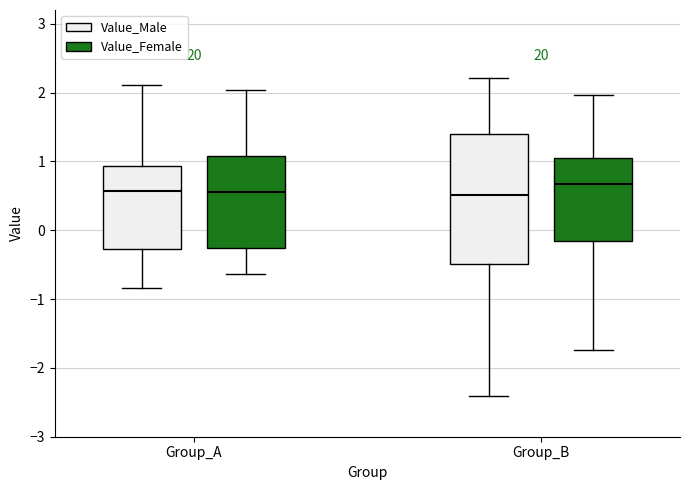

Comparing the boxes themselves (not the whiskers), which one is the tallest?

Group_B (Value_Male)